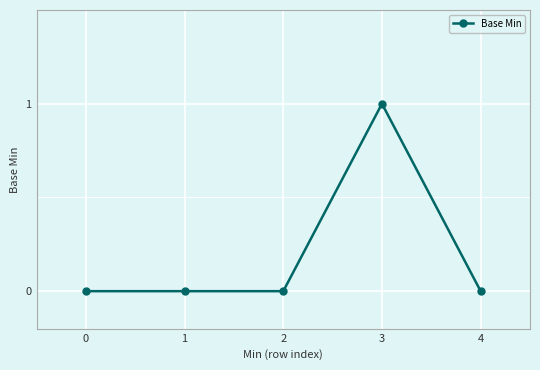

Between 4 and 3, which is larger?

3